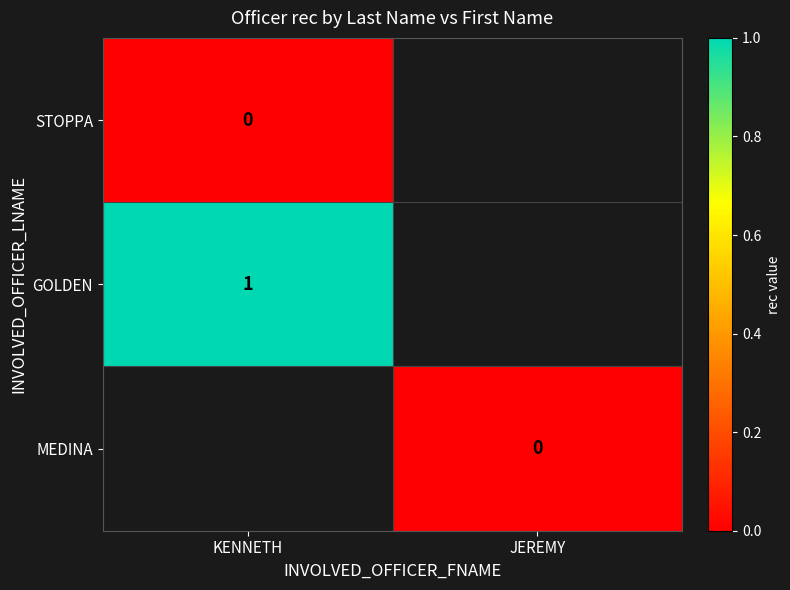

The GOLDEN series shows 1 at KENNETH. True or false?

True